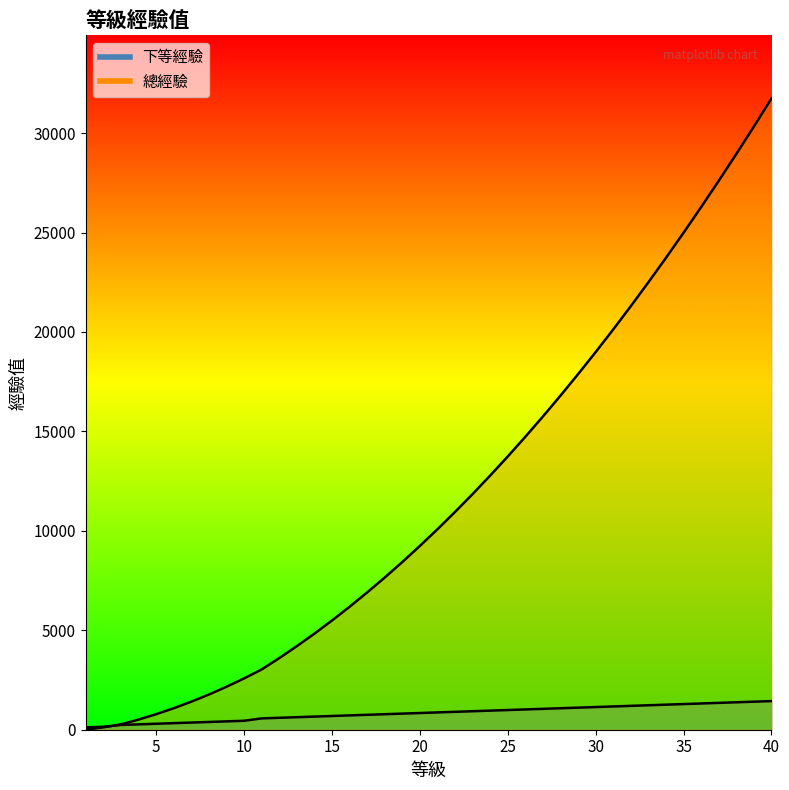

How many distinct data groups are displayed?

2